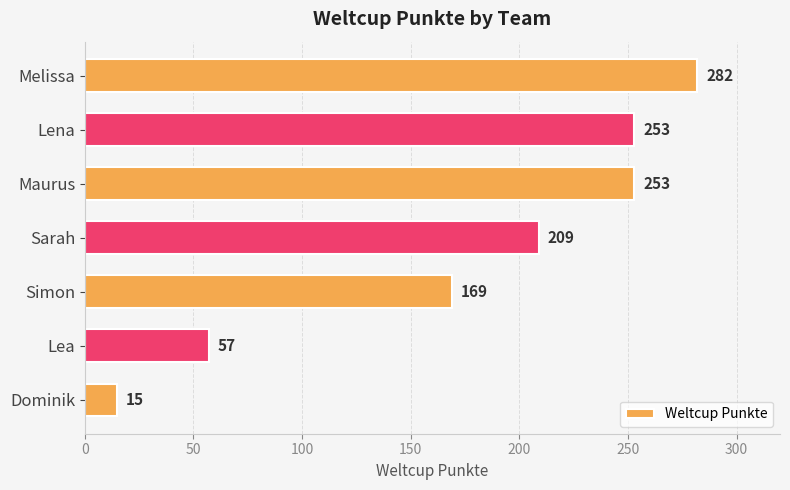

Reading top to bottom, transcribe all the data shown in this chart.

282	253	253	209	169	57	15